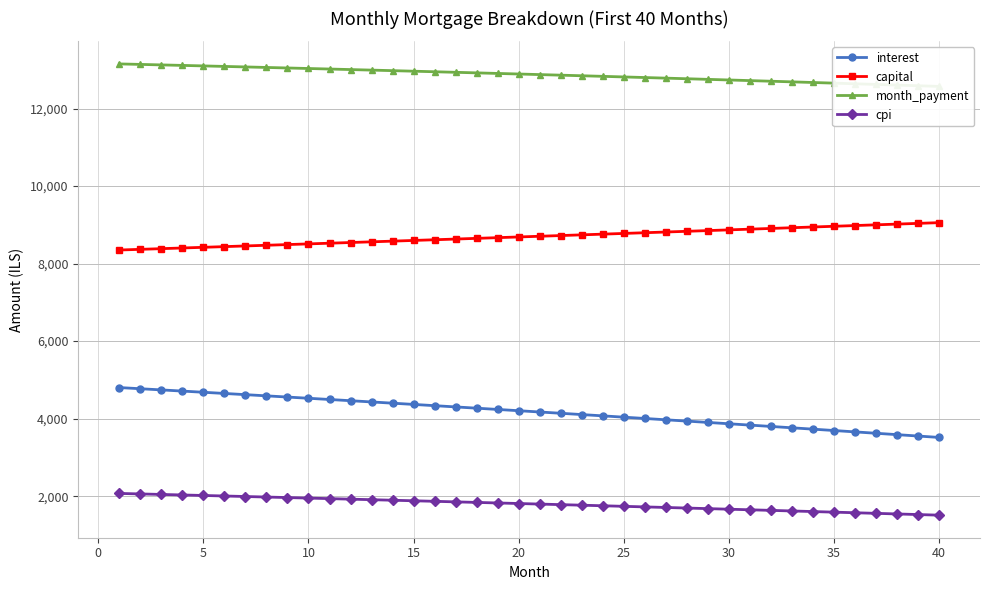

What is the smallest value displayed?

1509.5